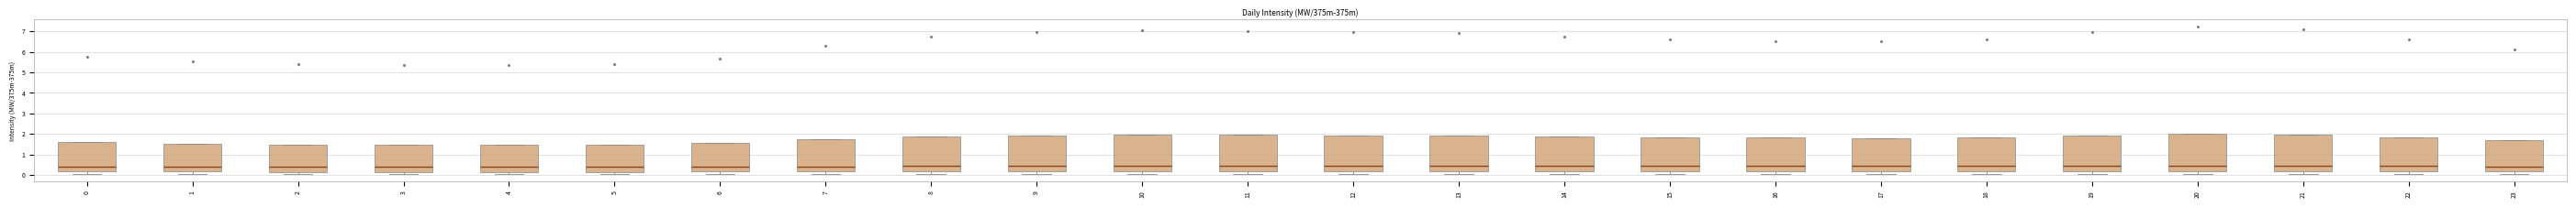

Reading left to right, read every box against the y-axis: the position of its median line, the range the box covers, and the ends of its whiskers. The values are not printed on the chart, so give them approximately, as read against the axis.

0: median 0.4, box 0.2 to 1.6, whiskers 0.0 to 1.6
1: median 0.4, box 0.2 to 1.5, whiskers 0.0 to 1.5
2: median 0.4, box 0.2 to 1.5, whiskers 0.0 to 1.5
3: median 0.4, box 0.2 to 1.5, whiskers 0.0 to 1.5
4: median 0.4, box 0.2 to 1.5, whiskers 0.0 to 1.5
5: median 0.4, box 0.2 to 1.5, whiskers 0.0 to 1.5
6: median 0.4, box 0.2 to 1.6, whiskers 0.0 to 1.6
7: median 0.4, box 0.2 to 1.7, whiskers 0.0 to 1.7
8: median 0.4, box 0.2 to 1.9, whiskers 0.0 to 1.9
9: median 0.5, box 0.2 to 1.9, whiskers 0.0 to 1.9
10: median 0.5, box 0.2 to 2.0, whiskers 0.0 to 2.0
11: median 0.5, box 0.2 to 2.0, whiskers 0.0 to 2.0
12: median 0.5, box 0.2 to 1.9, whiskers 0.0 to 1.9
13: median 0.5, box 0.2 to 1.9, whiskers 0.0 to 1.9
14: median 0.4, box 0.2 to 1.9, whiskers 0.0 to 1.9
15: median 0.4, box 0.2 to 1.8, whiskers 0.0 to 1.8
16: median 0.4, box 0.2 to 1.8, whiskers 0.0 to 1.8
17: median 0.4, box 0.2 to 1.8, whiskers 0.0 to 1.8
18: median 0.4, box 0.2 to 1.8, whiskers 0.0 to 1.8
19: median 0.5, box 0.2 to 1.9, whiskers 0.0 to 1.9
20: median 0.5, box 0.2 to 2.0, whiskers 0.0 to 2.0
21: median 0.5, box 0.2 to 2.0, whiskers 0.0 to 2.0
22: median 0.4, box 0.2 to 1.8, whiskers 0.0 to 1.8
23: median 0.4, box 0.2 to 1.7, whiskers 0.0 to 1.7